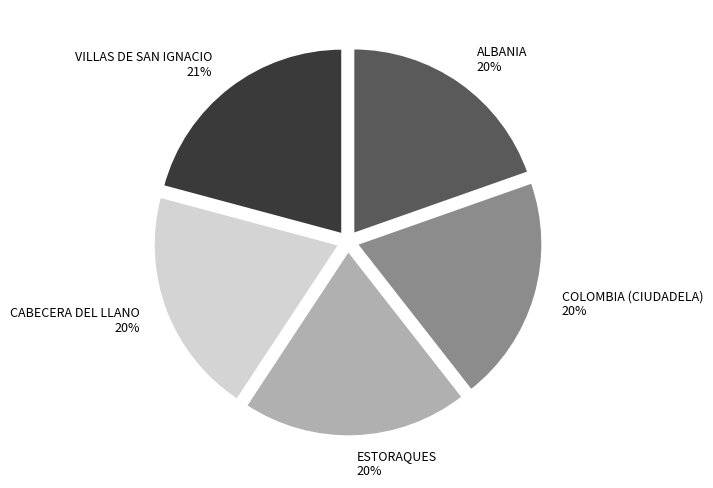

To the nearest percent, what percentage of the pie is CABECERA DEL LLANO?

20%